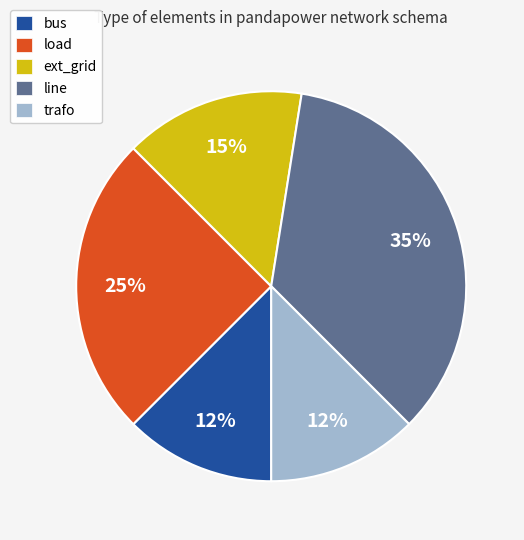

Is there any slice that represents more than half of the pie?

No